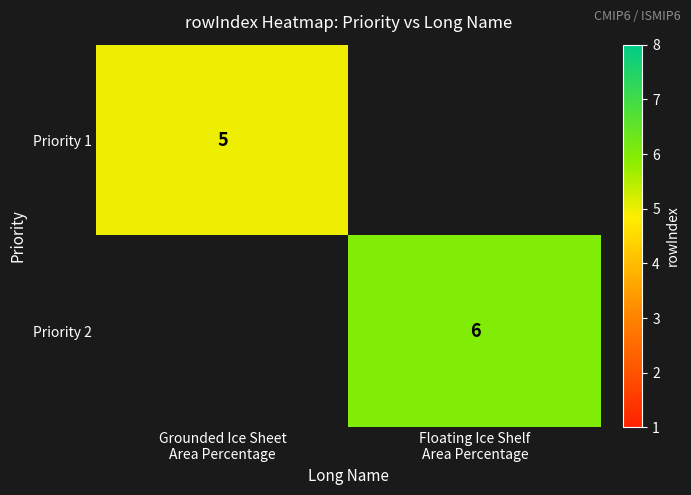

List the labels in order of Priority 1 value, smallest first.

Grounded Ice Sheet Area Percentage, Floating Ice Shelf Area Percentage